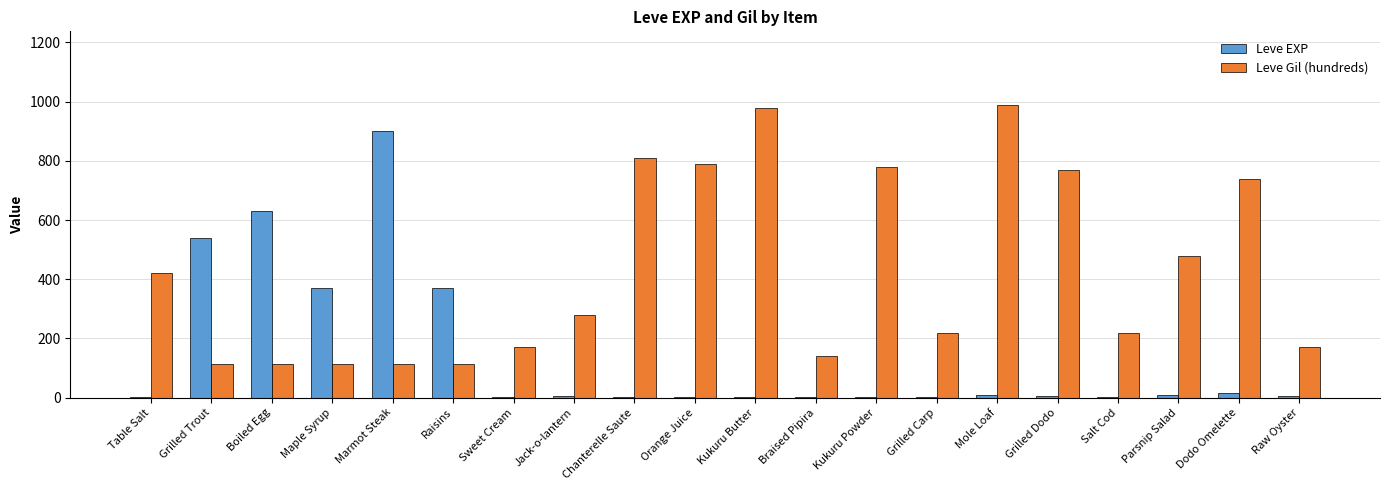

What is the greatest value displayed?

990